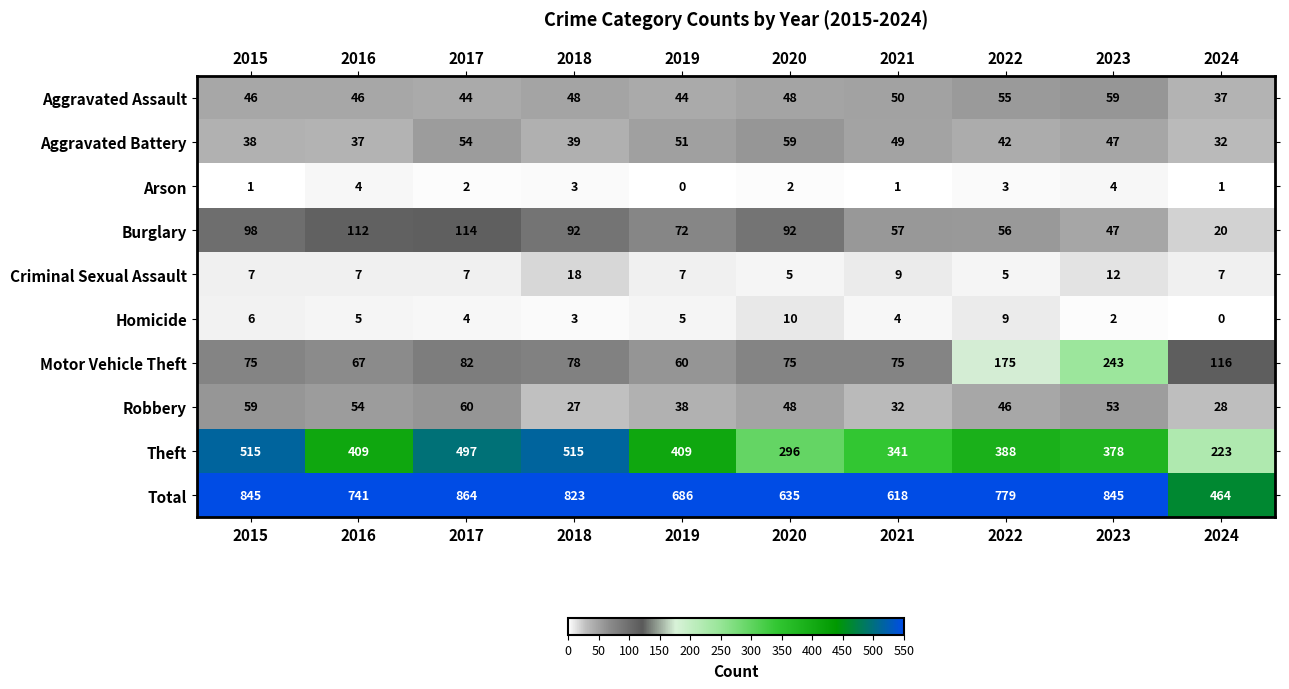

Count the Criminal Sexual Assault values in the range 7 to 9.

6